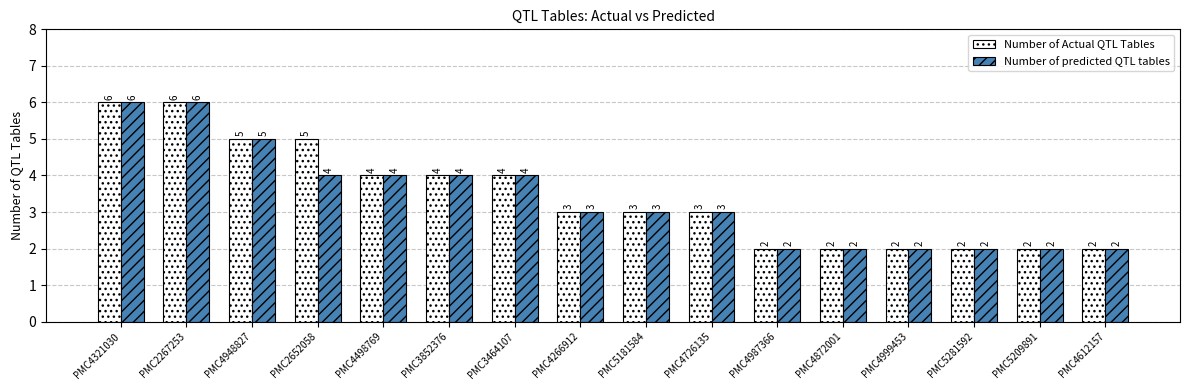

Between PMC2652058 and PMC4726135, which series saw the biggest shift?

Number of Actual QTL Tables